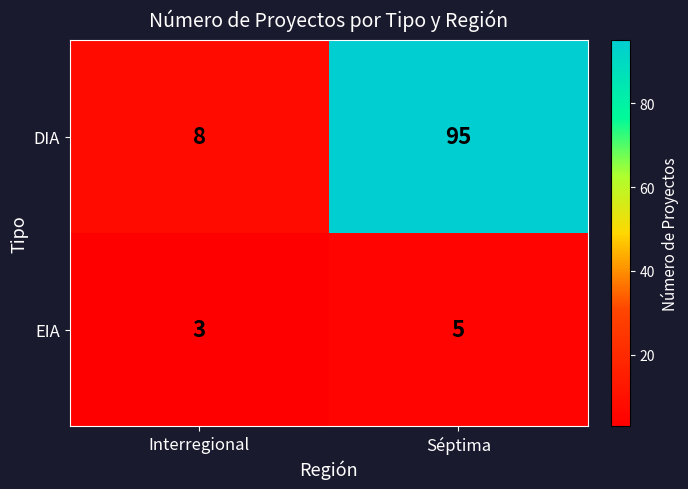

At how many categories does at least one series exceed 57?

1